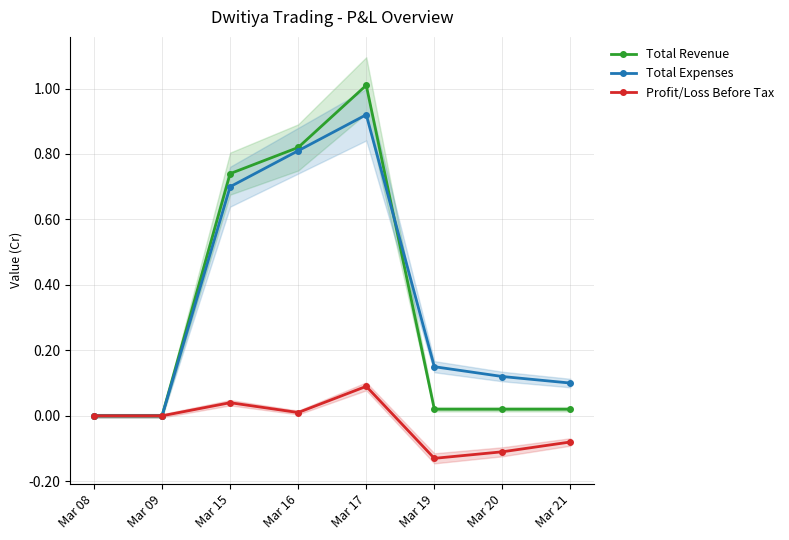

List the series in order of their peak value, highest first.

Total Revenue, Total Expenses, Profit/Loss Before Tax